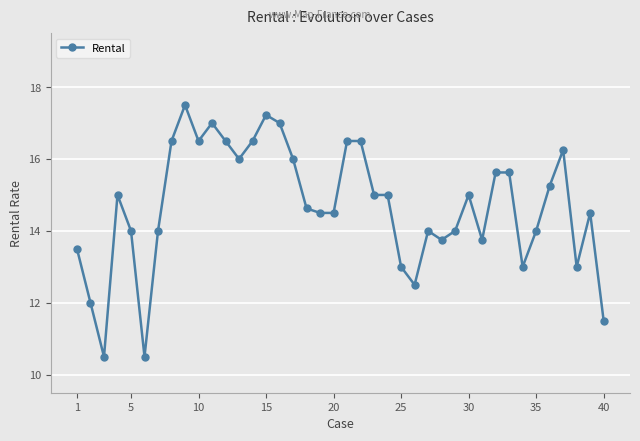

What is the difference between the maximum and minimum values?

7.0